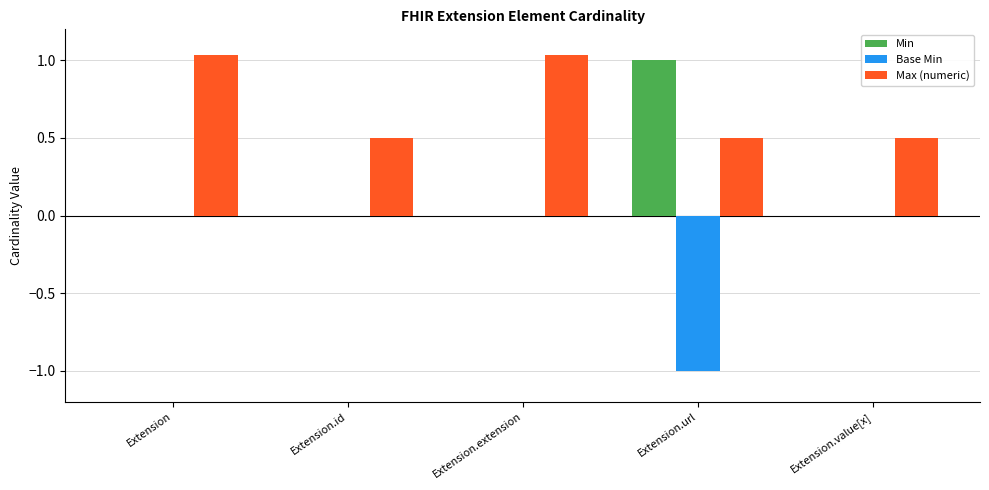

Is the value of Max (numeric) at Extension.value[x] greater than the value of Min at Extension.id?

Yes